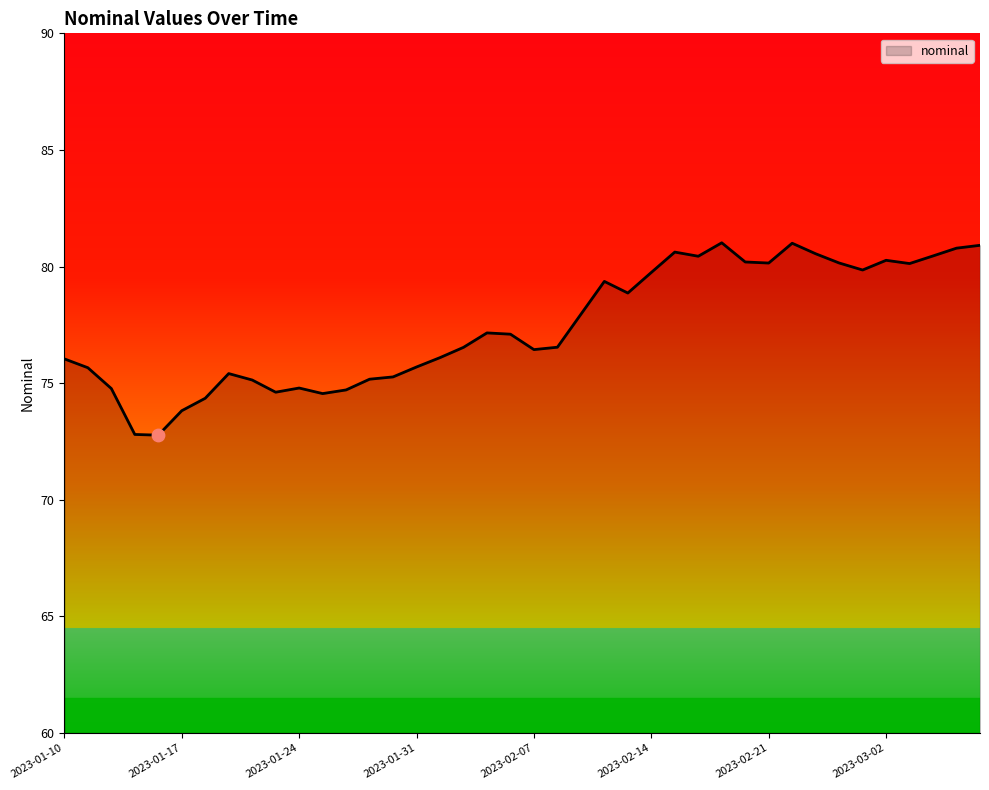

What is the difference between the maximum and minimum values?

8.2